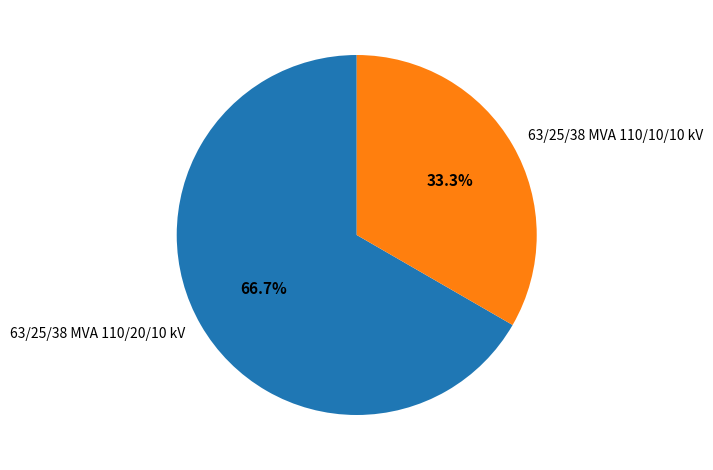

Between 63/25/38 MVA 110/10/10 kV and 63/25/38 MVA 110/20/10 kV, which is larger?

63/25/38 MVA 110/20/10 kV